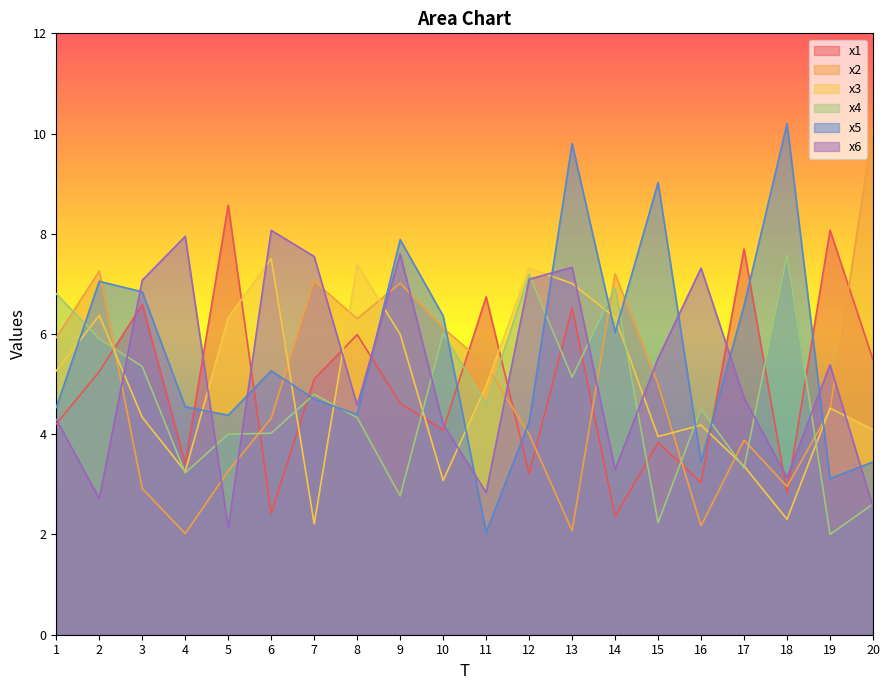

At which label is x6 closest to 5?

17